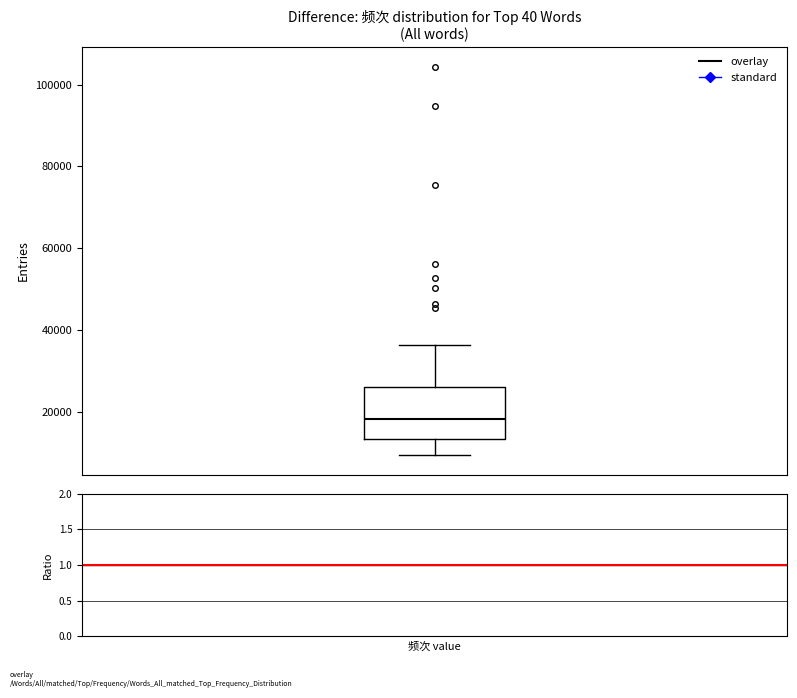

Where does the lower whisker of the box end on the y-axis? The values are not printed on the chart, so give them approximately, as read against the axis.

10000